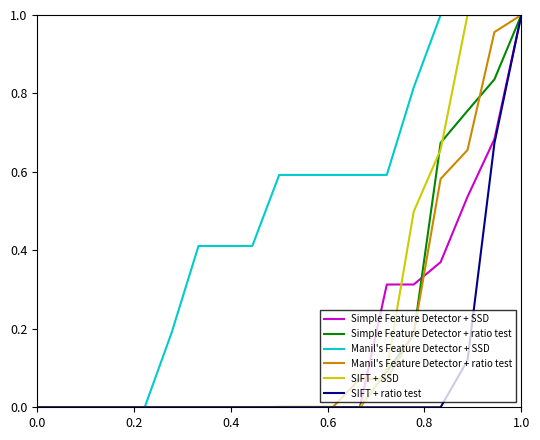

Which series has the largest total across all categories?

Manil's Feature Detector + SSD